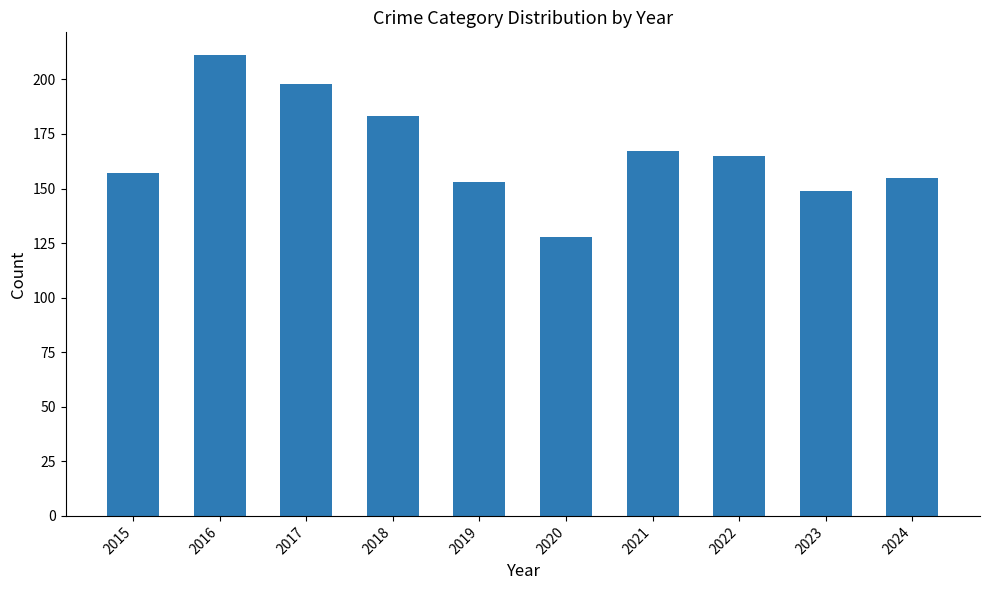

Which has a higher value, 2024 or 2015?

2015